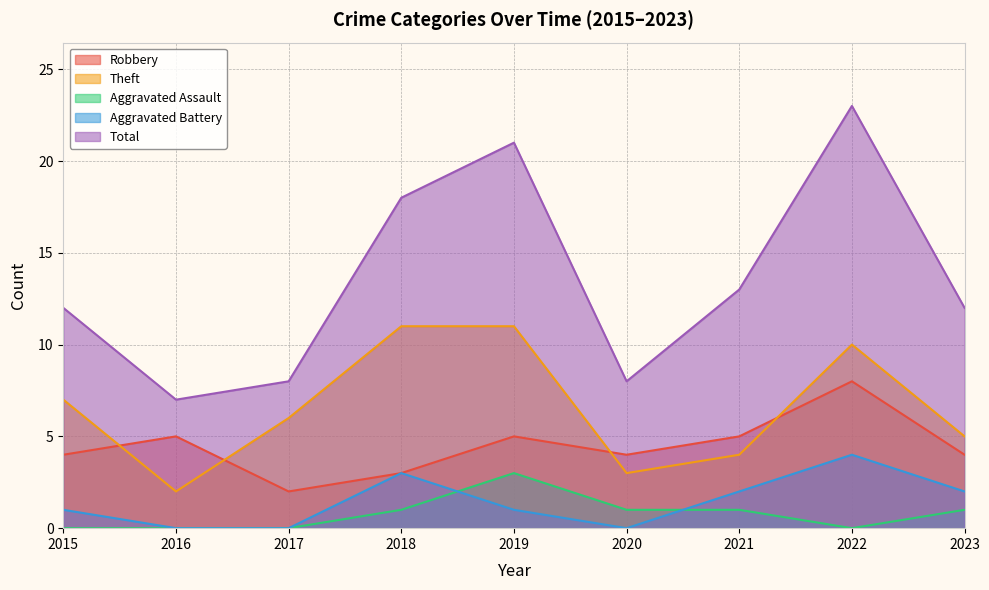

Which category has the highest value across all series?

2022